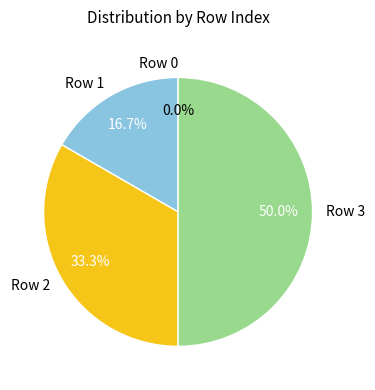

What is the smallest slice in the pie chart?

Row 0